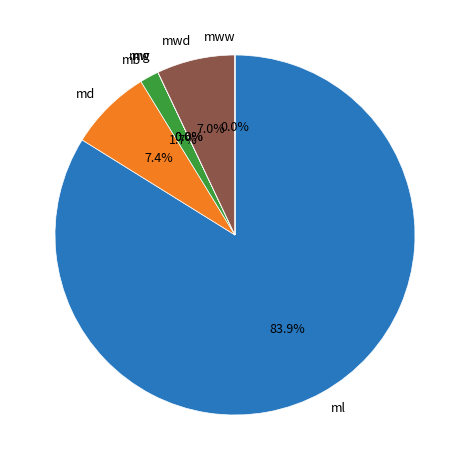

How much of the chart is everything except md?

92.6%